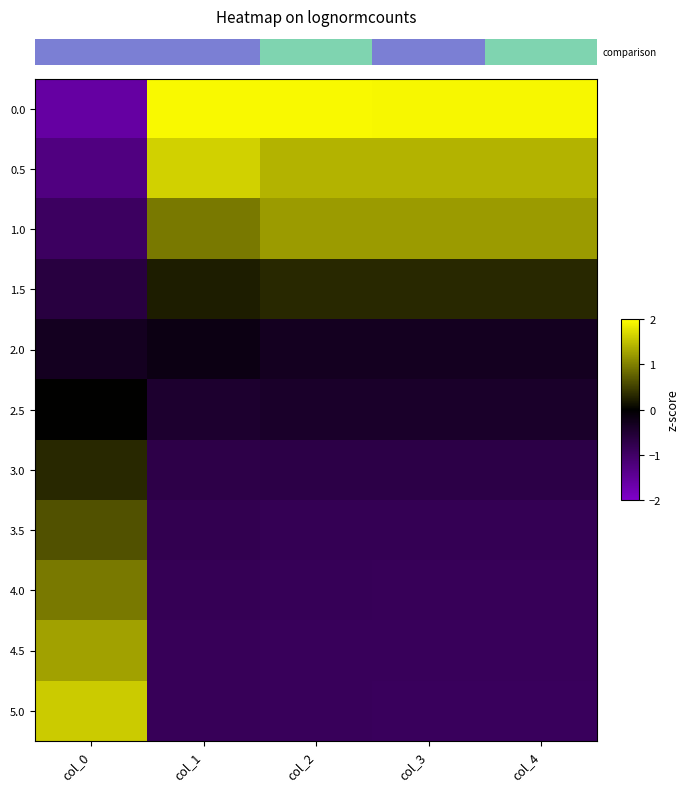

Reading left to right, extract all data points from this chart.

row_0: col_0=-1.6	col_1=1.9	col_2=1.9	col_3=1.9	col_4=1.9
row_1: col_0=-1.3	col_1=1.6	col_2=1.4	col_3=1.4	col_4=1.4
row_2: col_0=-0.9	col_1=0.9	col_2=1.2	col_3=1.2	col_4=1.2
row_3: col_0=-0.6	col_1=0.2	col_2=0.3	col_3=0.3	col_4=0.3
row_4: col_0=-0.3	col_1=-0.2	col_2=-0.3	col_3=-0.3	col_4=-0.3
row_5: col_0=0.0	col_1=-0.5	col_2=-0.4	col_3=-0.4	col_4=-0.4
row_6: col_0=0.3	col_1=-0.7	col_2=-0.7	col_3=-0.7	col_4=-0.7
row_7: col_0=0.6	col_1=-0.8	col_2=-0.8	col_3=-0.8	col_4=-0.8
row_8: col_0=0.9	col_1=-0.8	col_2=-0.9	col_3=-0.9	col_4=-0.9
row_9: col_0=1.3	col_1=-0.9	col_2=-0.9	col_3=-0.9	col_4=-0.9
row_10: col_0=1.6	col_1=-0.9	col_2=-0.9	col_3=-0.9	col_4=-0.9